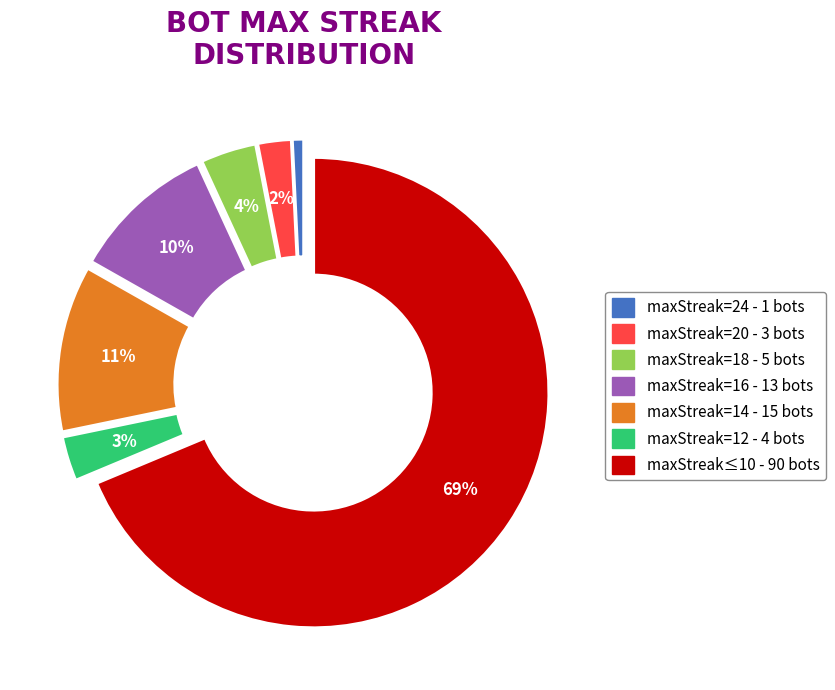

Count the number of slices in the pie.

7